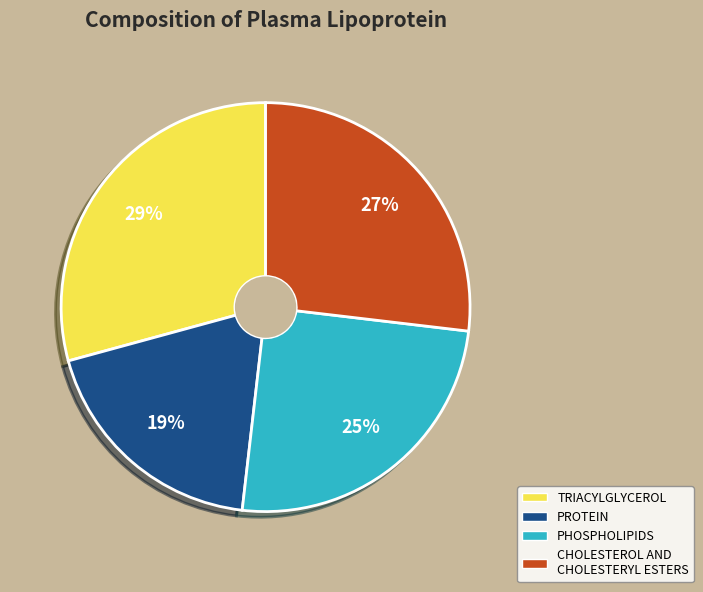

What is the largest slice in the pie chart?

TRIACYLGLYCEROL